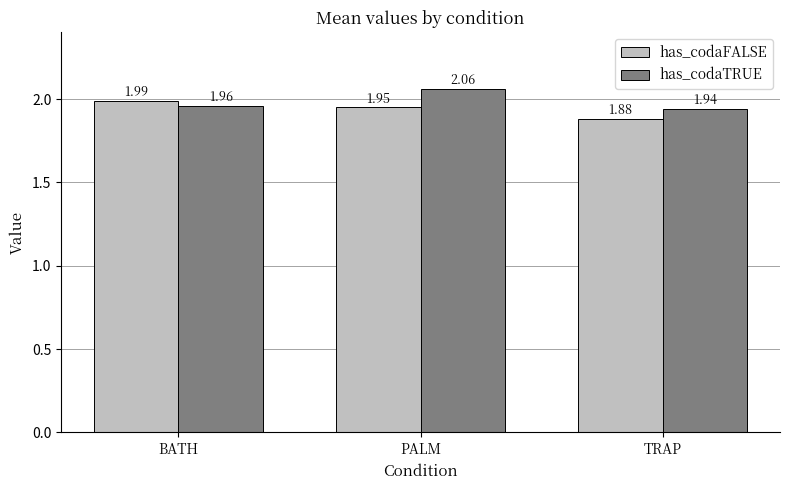

How many groups of bars are there?

3